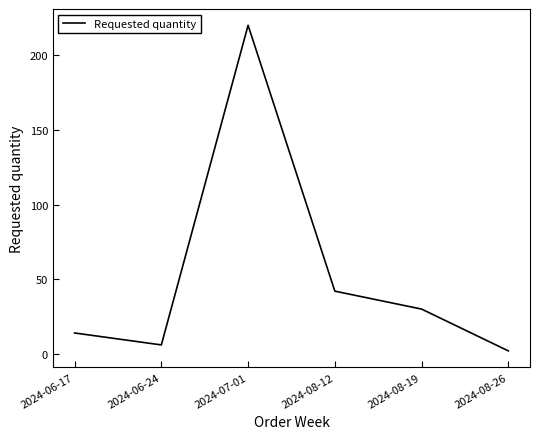

Where is the first local minimum?

2024-06-24